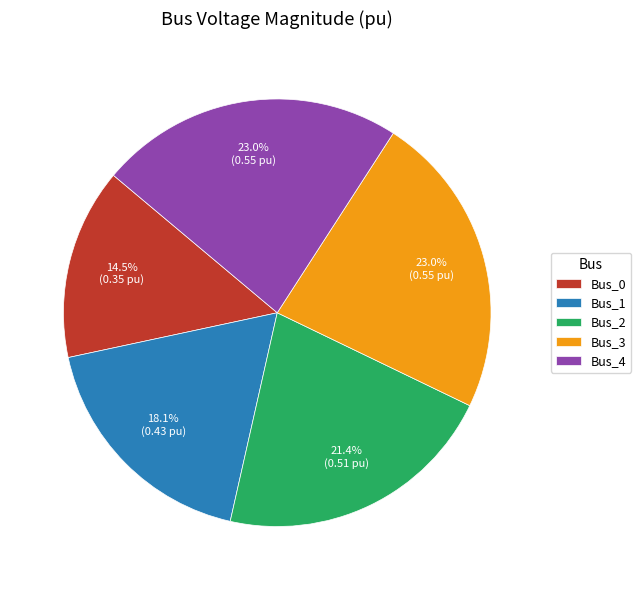

What percentage do Bus_3 and Bus_0 together represent?

37.5%